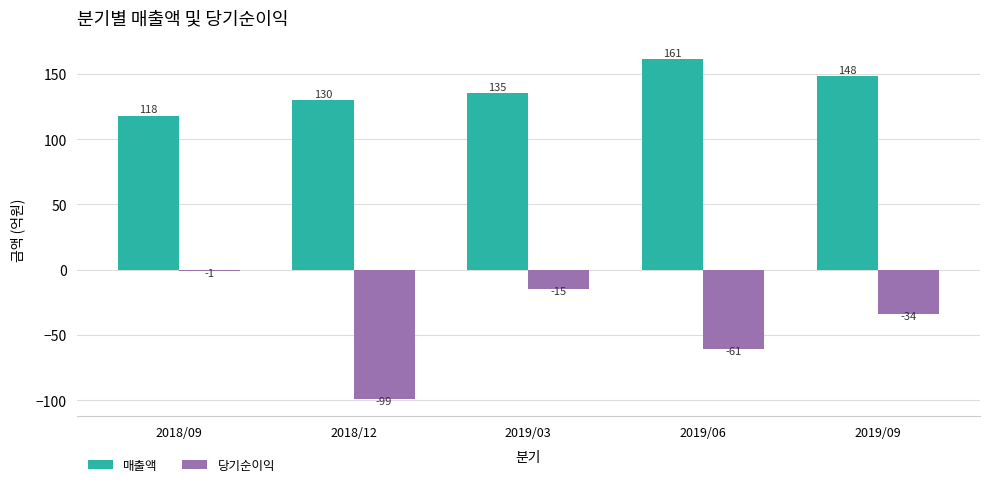

What is the sum of all 당기순이익 values?

-210